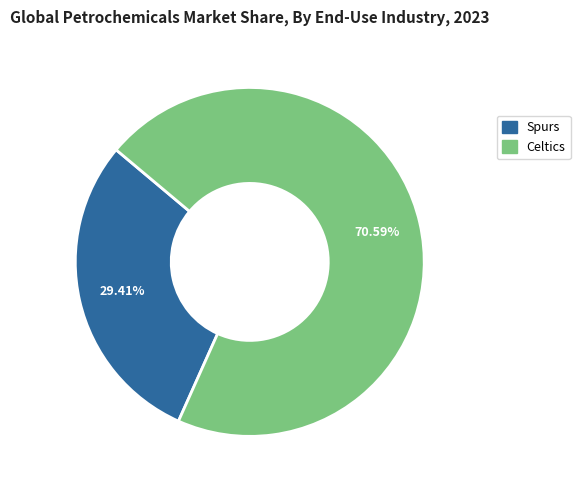

What is the largest slice in the pie chart?

Celtics